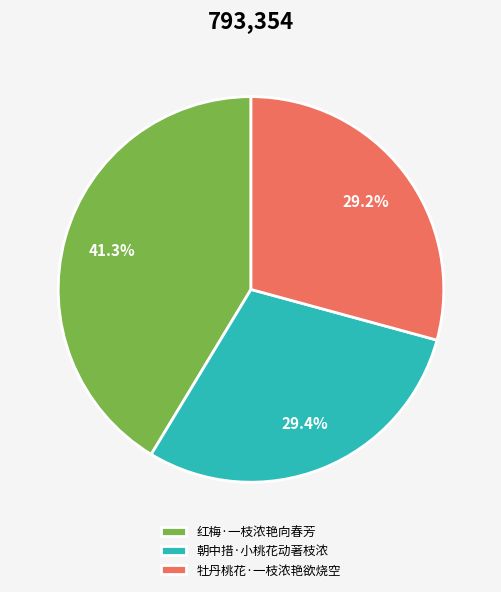

Combined, do 红梅·一枝浓艳向春芳 and 朝中措·小桃花动著枝浓 account for over 50%?

Yes